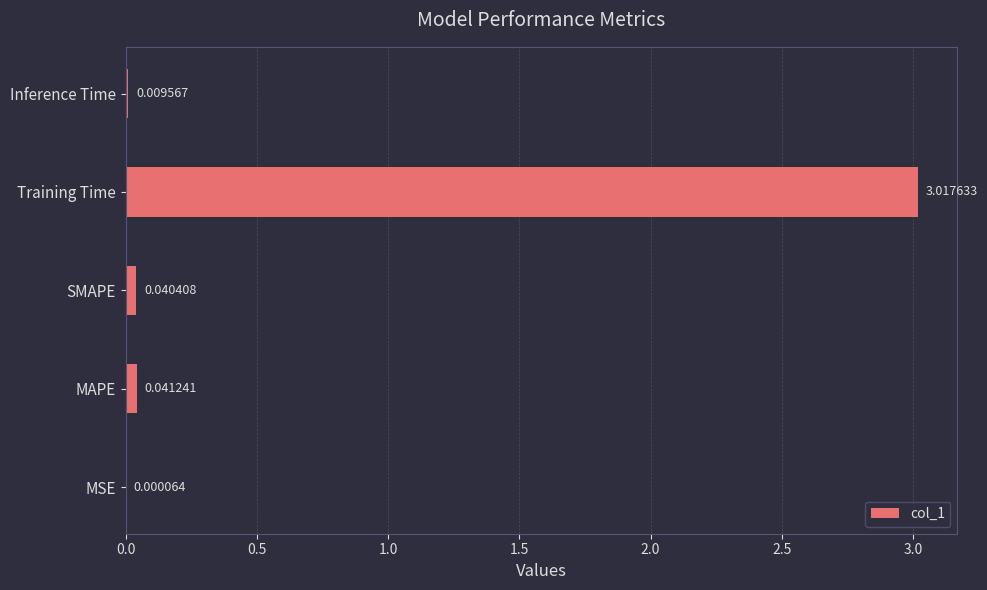

What is the sum of all values?

3.1